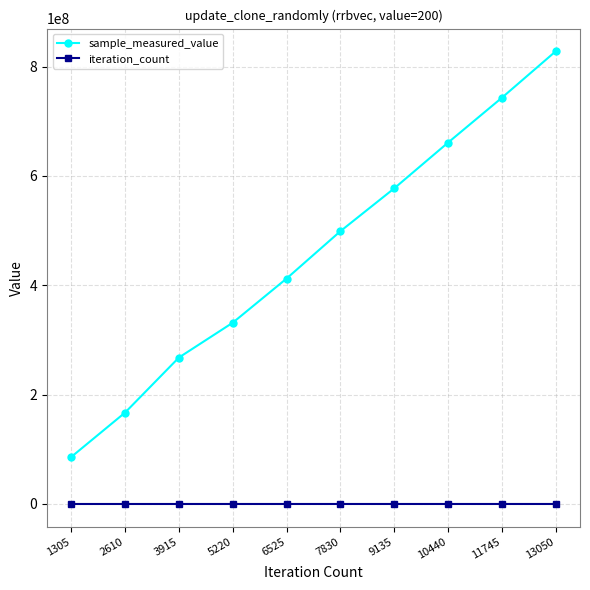

Which series changed the most between 5220 and 13050?

sample_measured_value